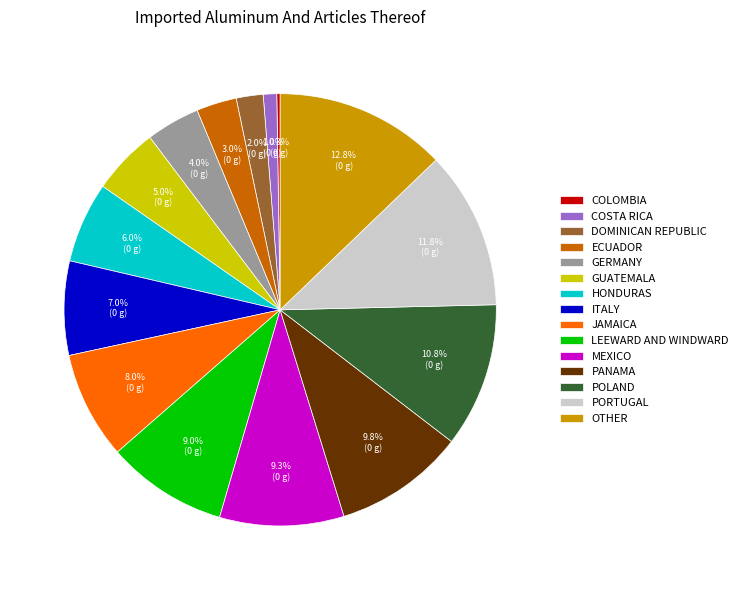

What percentage is NOT represented by OTHER?

87.2%